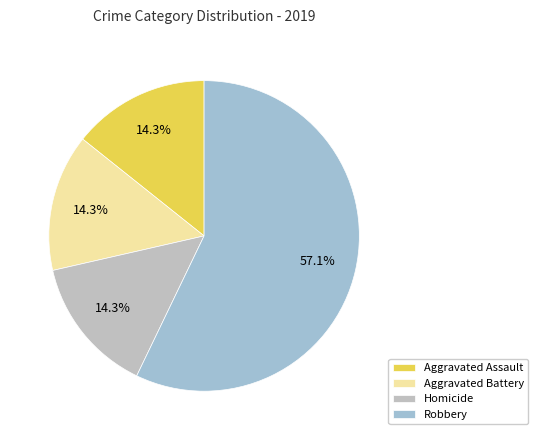

True or false: Aggravated Battery accounts for 1% of the total.

False